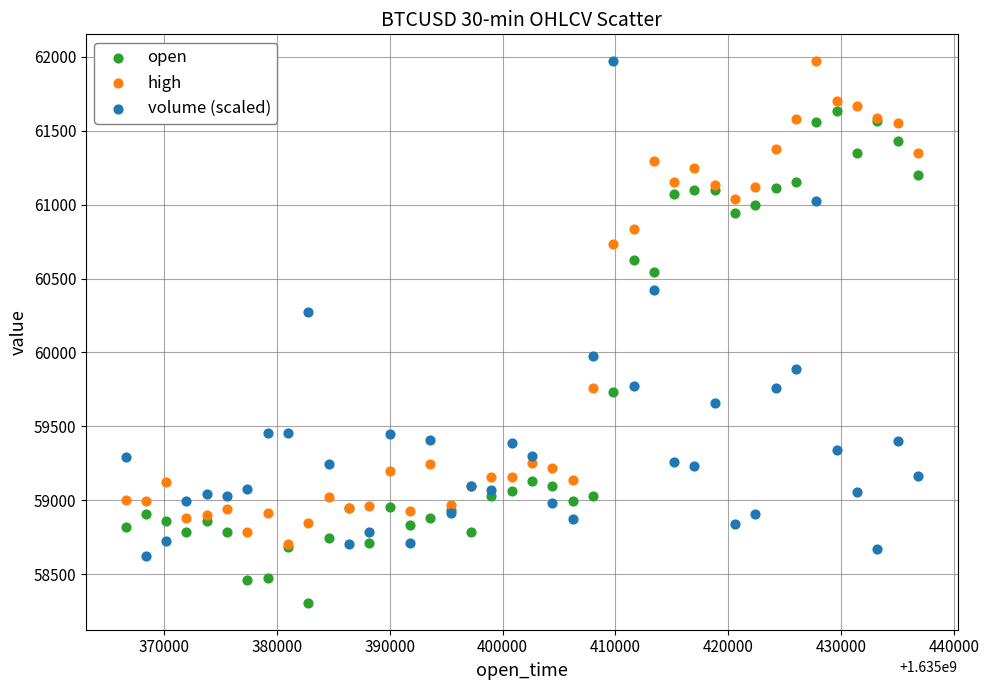

Which series reaches the minimum Y coordinate?

open